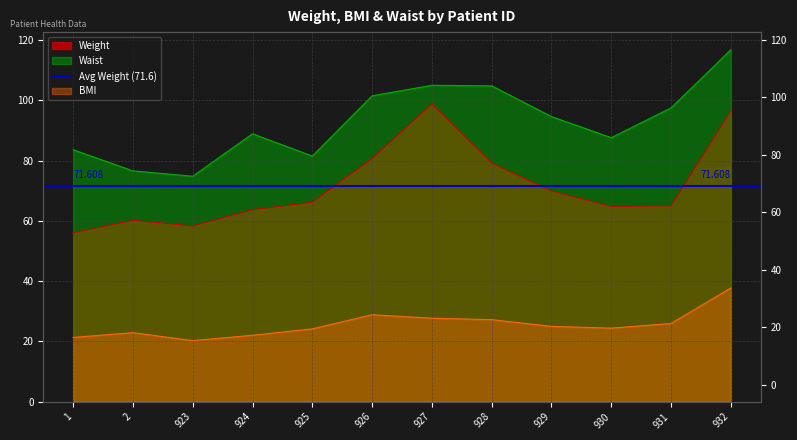

True or false: Waist has more than 1 interior local peaks.

True